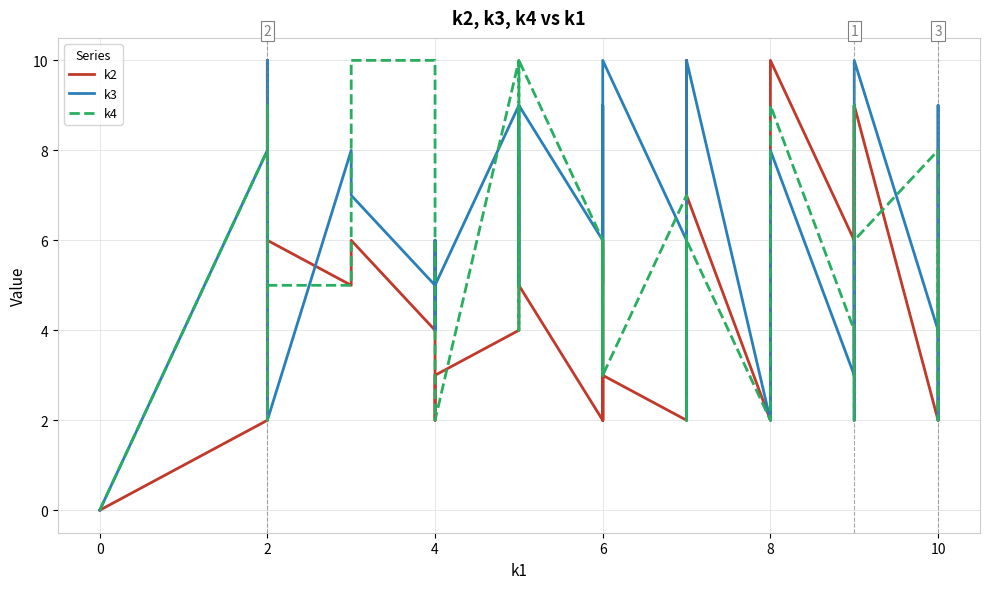

How many values in the k2 series are below 6?

20